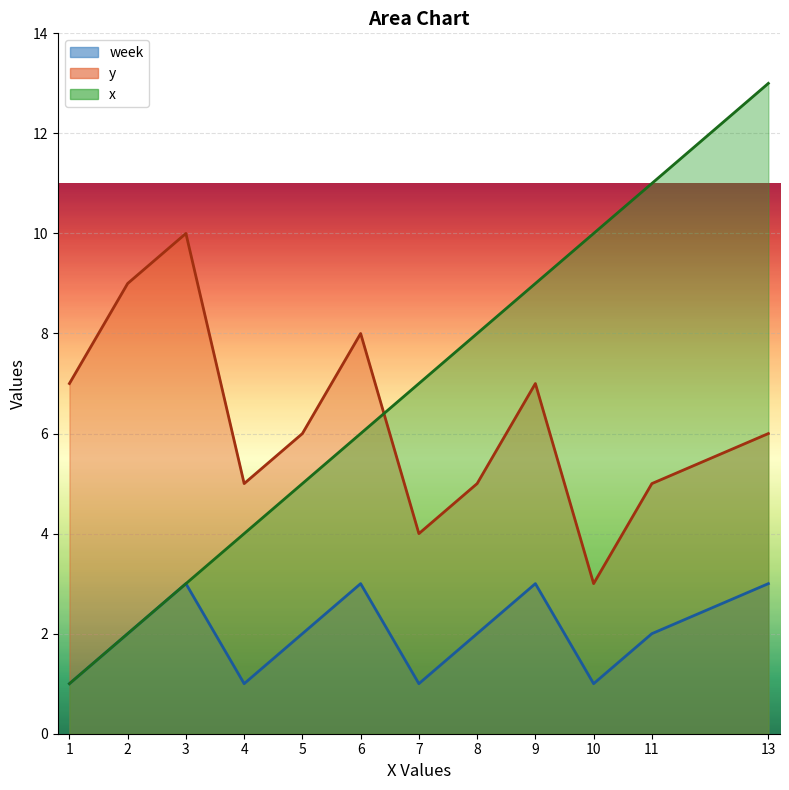

What are all the series names shown in the legend?

week, y, x